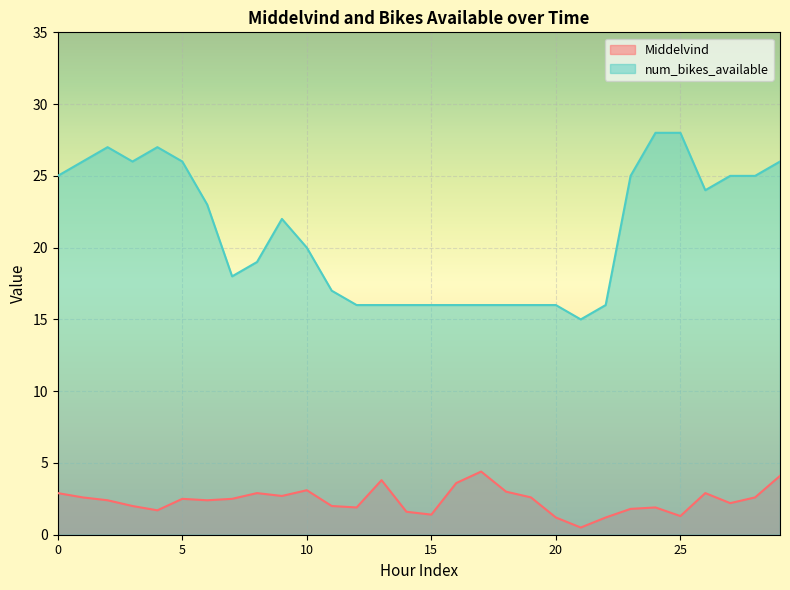

What is the difference between the Middelvind values at 6 and 8?

0.5